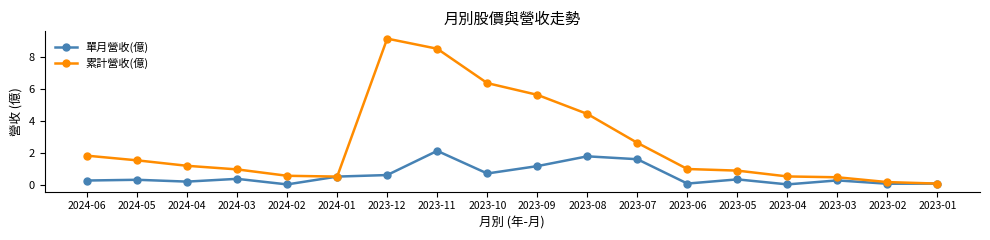

How many distinct data groups are displayed?

2